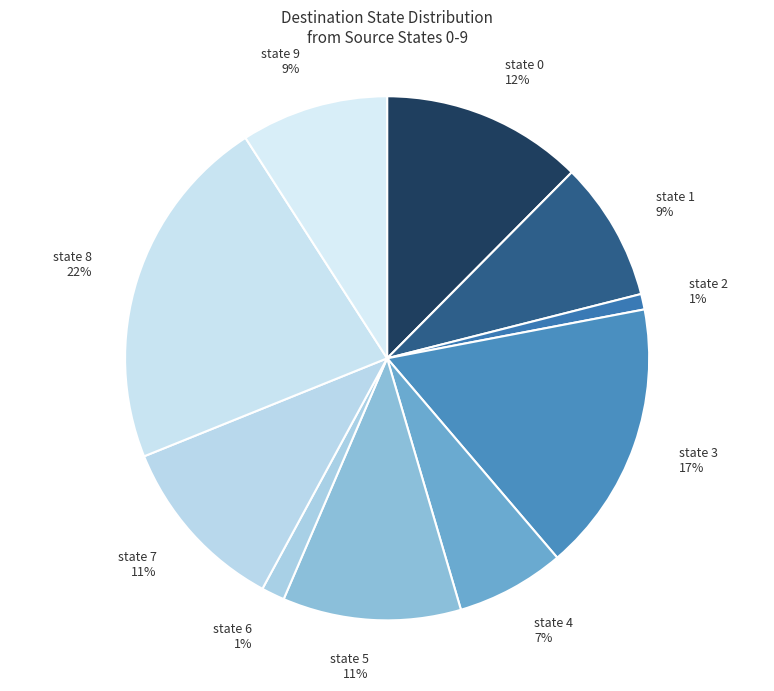

To the nearest percent, what is the difference between the largest and smallest slice percentages?

21%